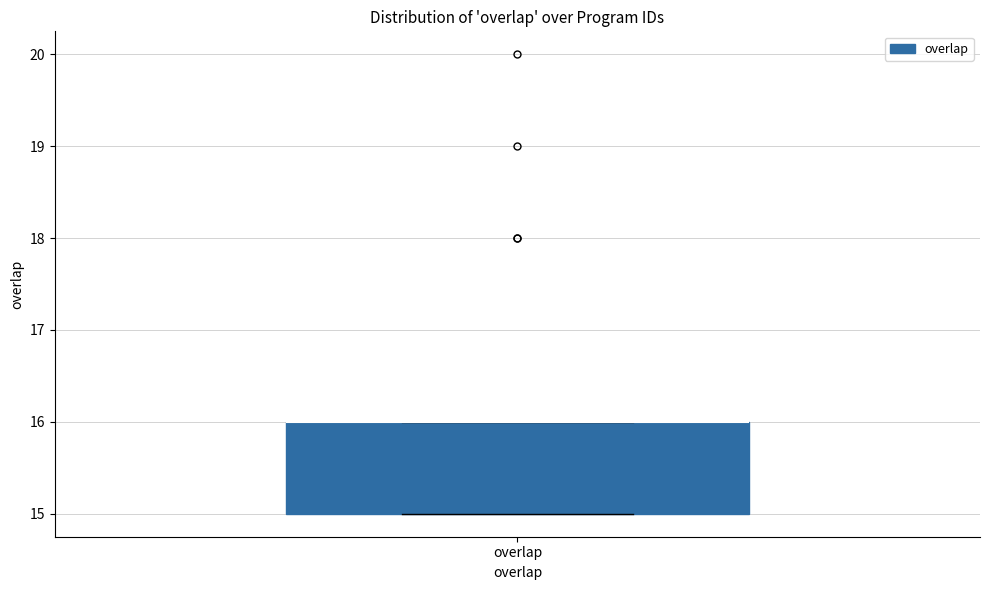

Where is the lower edge of the box for overlap on the y-axis? The values are not printed on the chart, so give them approximately, as read against the axis.

15